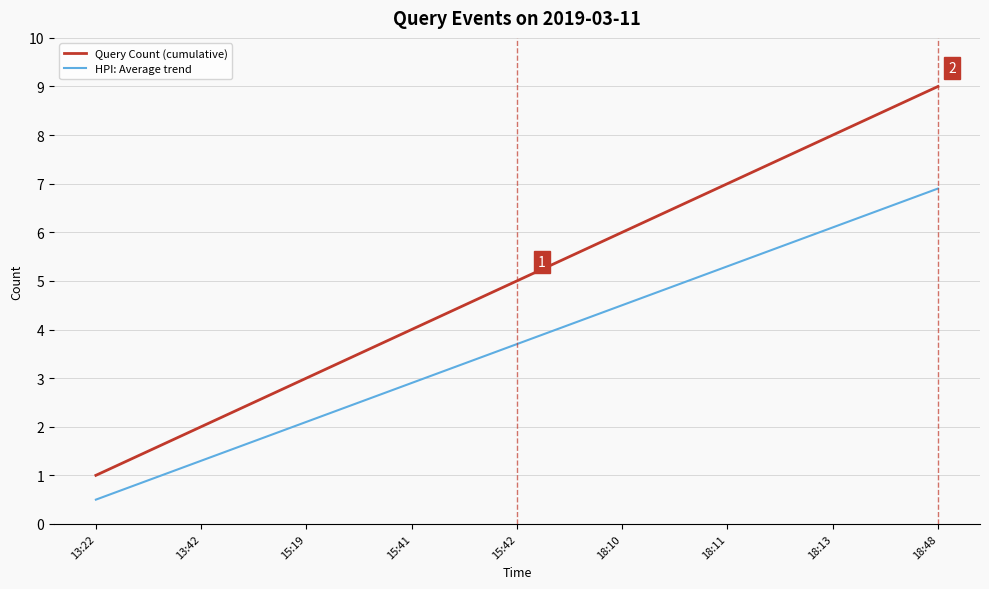

What value does the Query Count (cumulative) series have at 13:22?

1.0